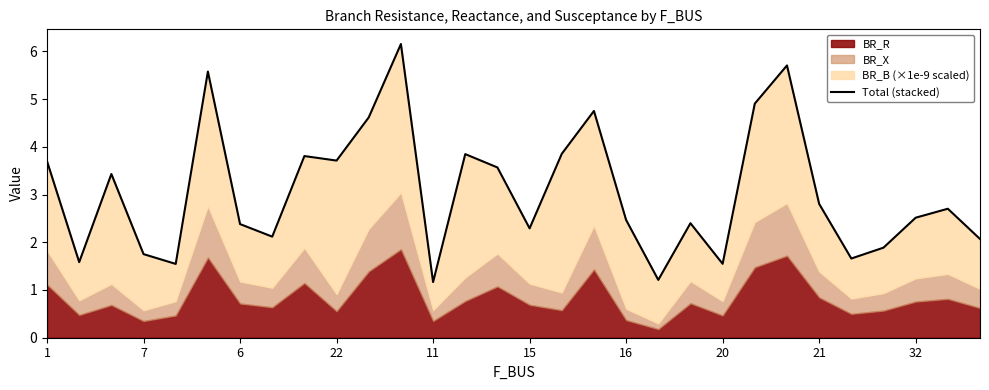

How many interior local valleys (lower than both neighbors) does the data have?

9